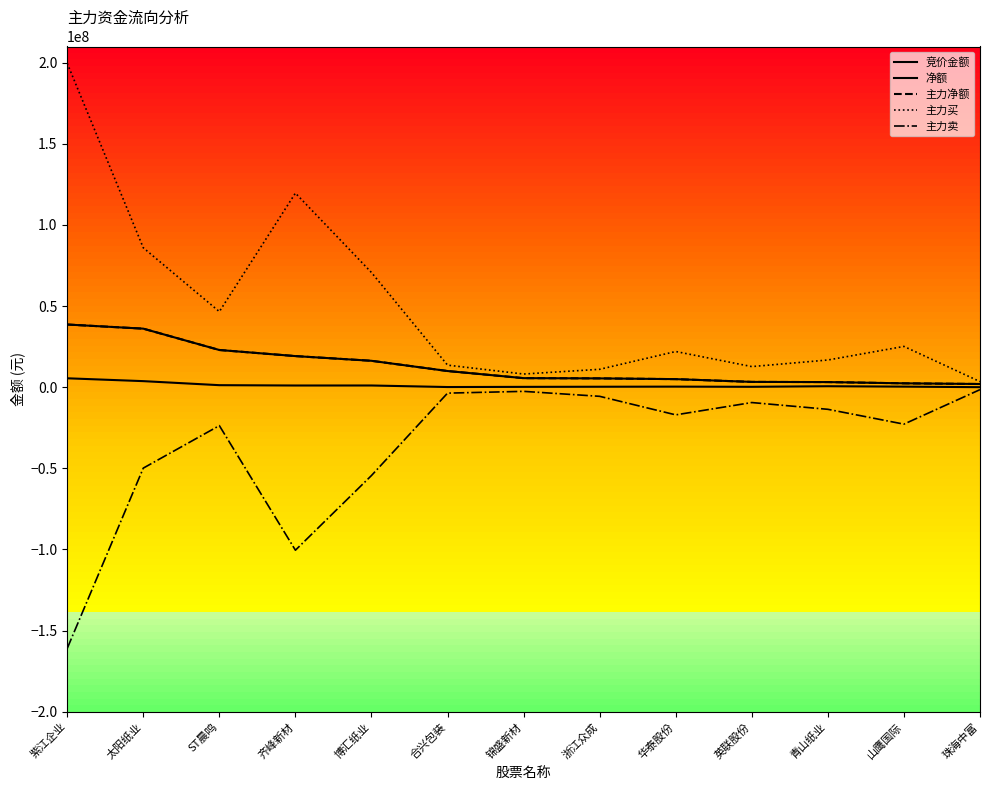

Is this an area chart (filled region under the line)?

No